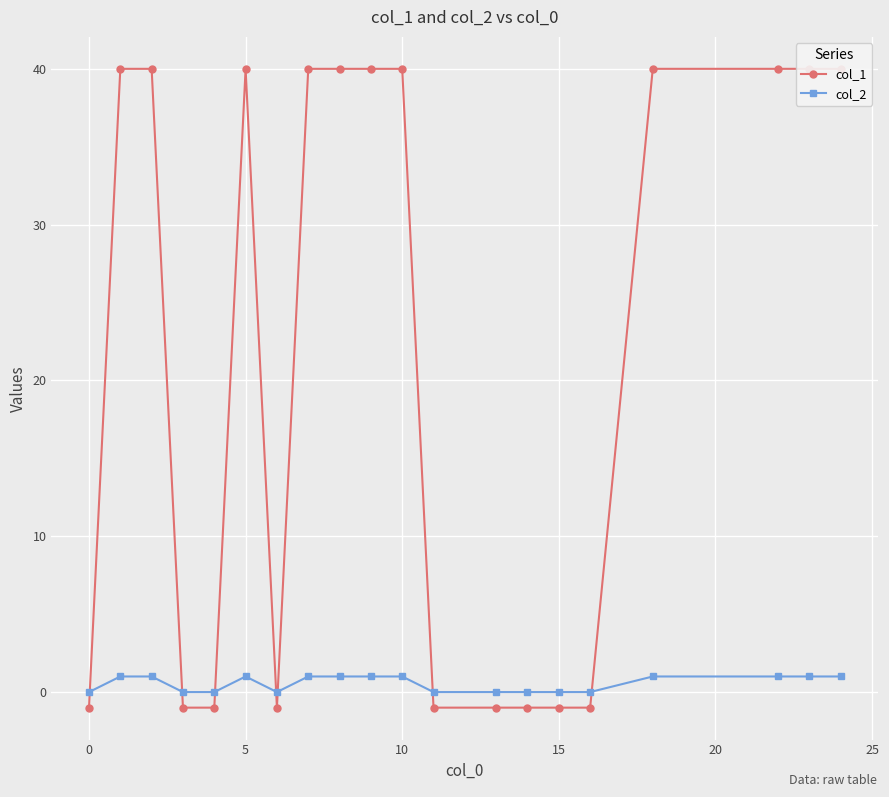

List the series in order of their peak value, highest first.

col_1, col_2